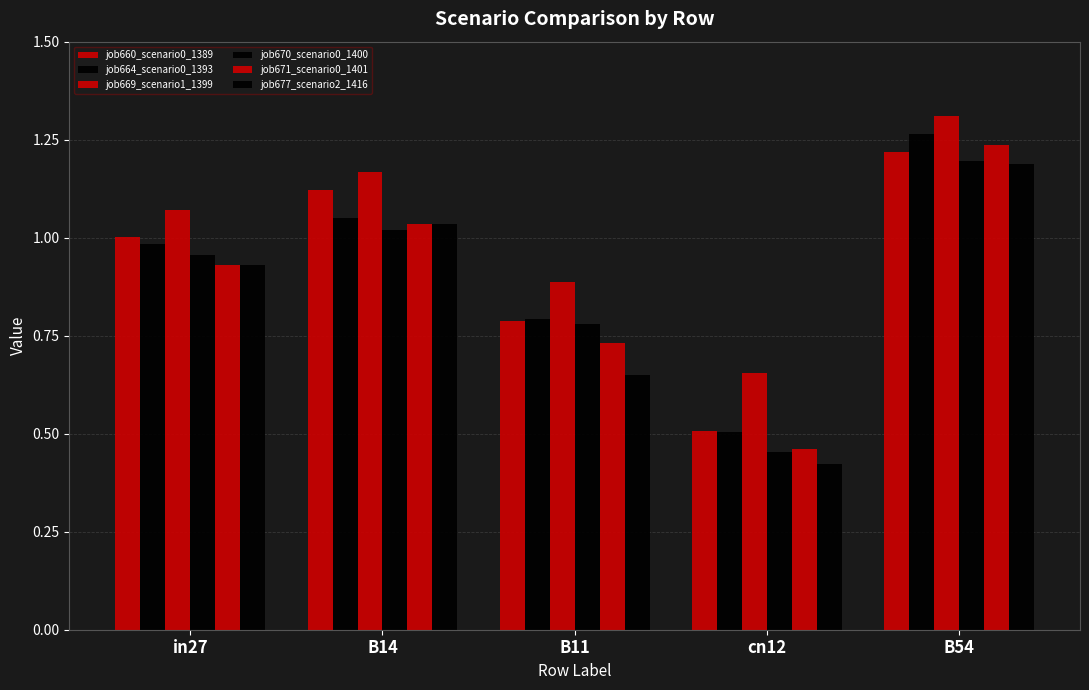

At which category is the sum across all series the highest?

B54